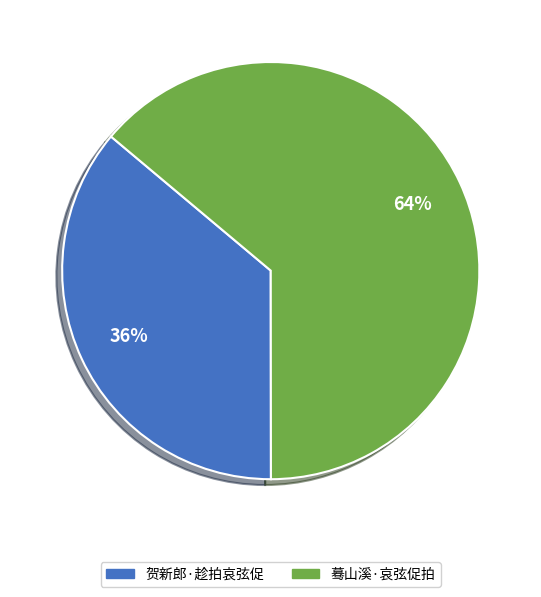

To the nearest percent, what portion does 贺新郎·趁拍哀弦促 represent?

36%